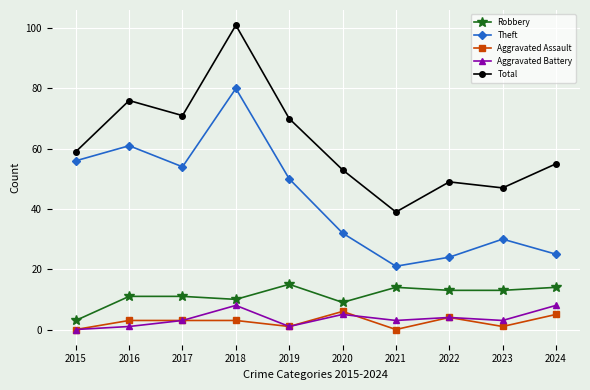

What is the value of the Total point at the 1st from the left?

59